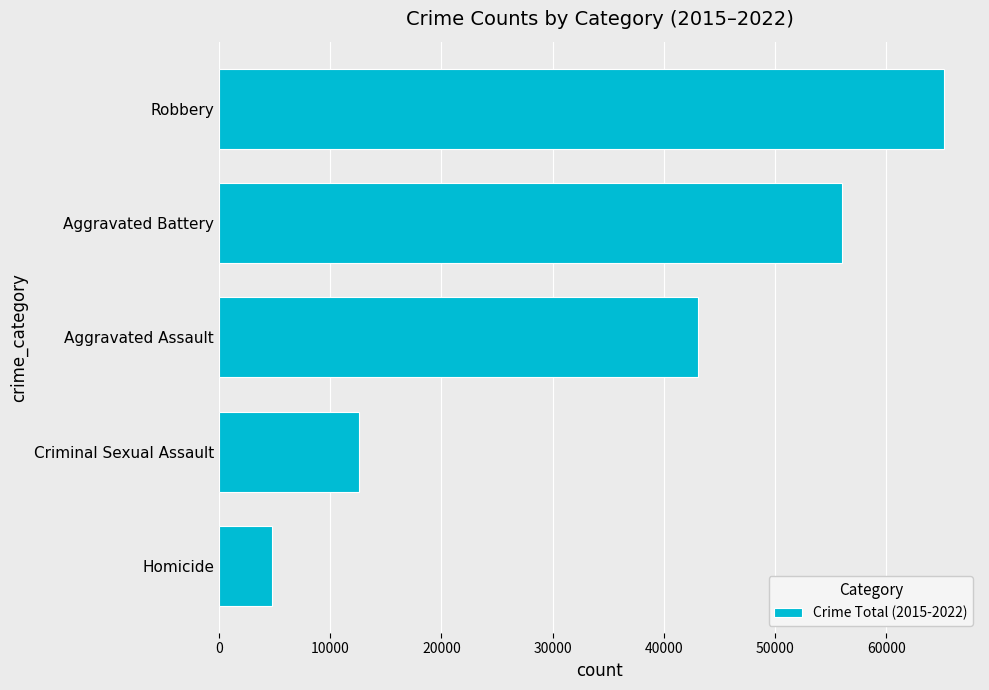

What is the value of the 4th bar from the top?

12559